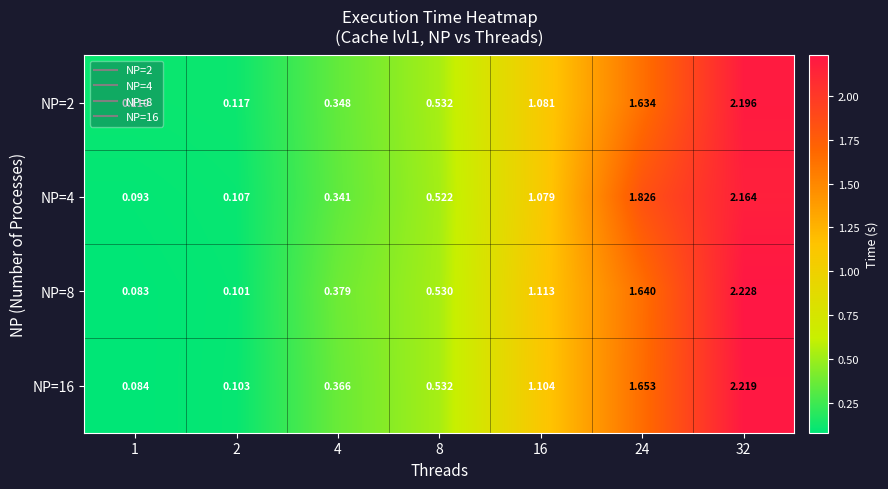

Is the value of NP=4 at 32 greater than the value of NP=16 at 2?

Yes